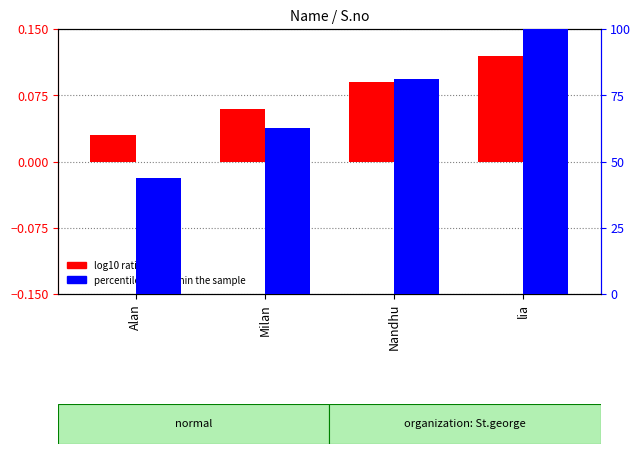

What value does the log10 ratio series have at Milan?

0.1